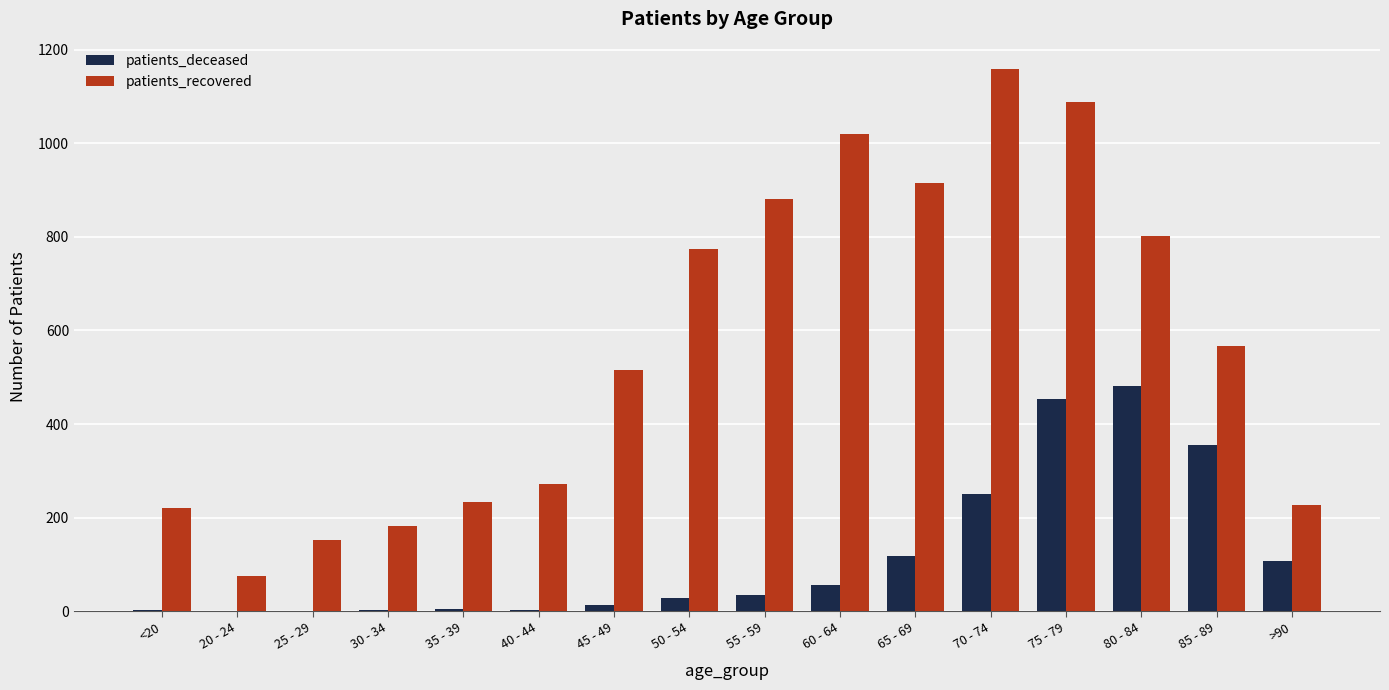

True or false: patients_deceased has a value of 271 at 75 - 79.

False